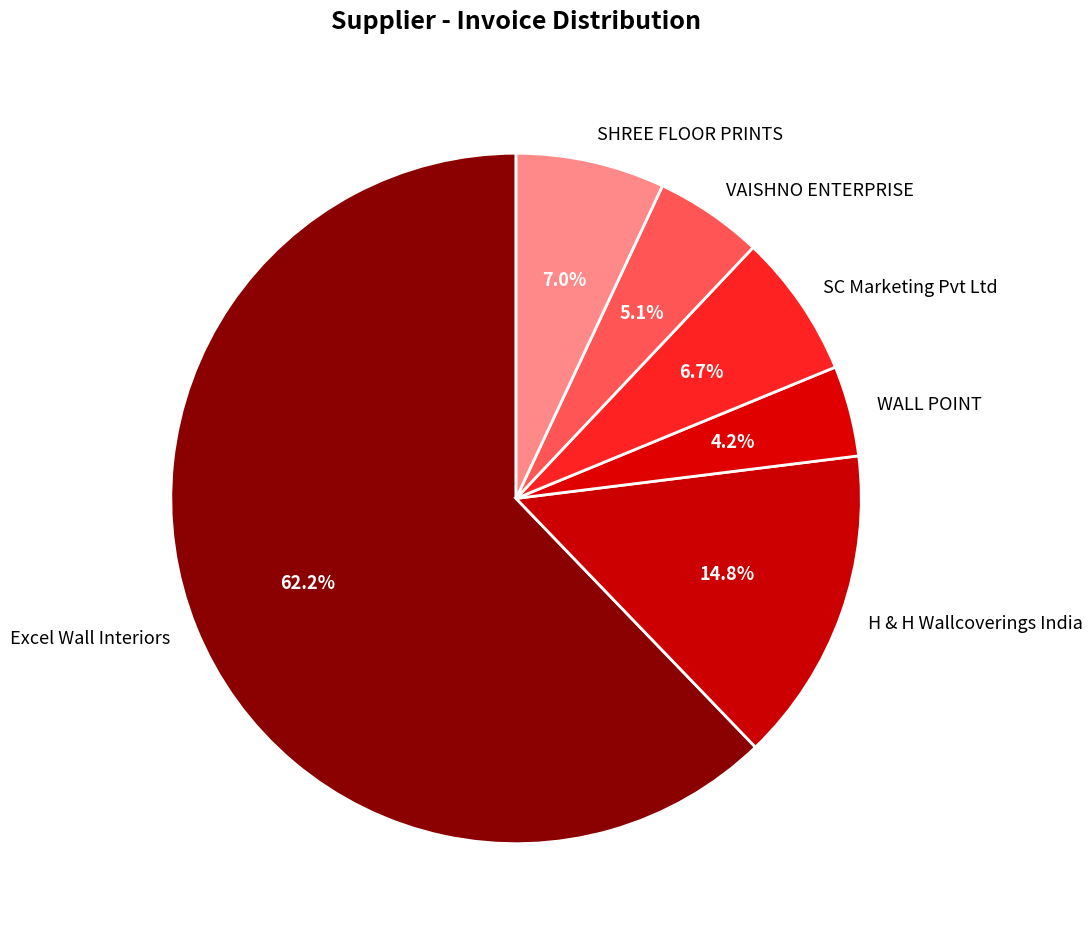

Which category has the biggest portion of the pie?

Excel Wall Interiors